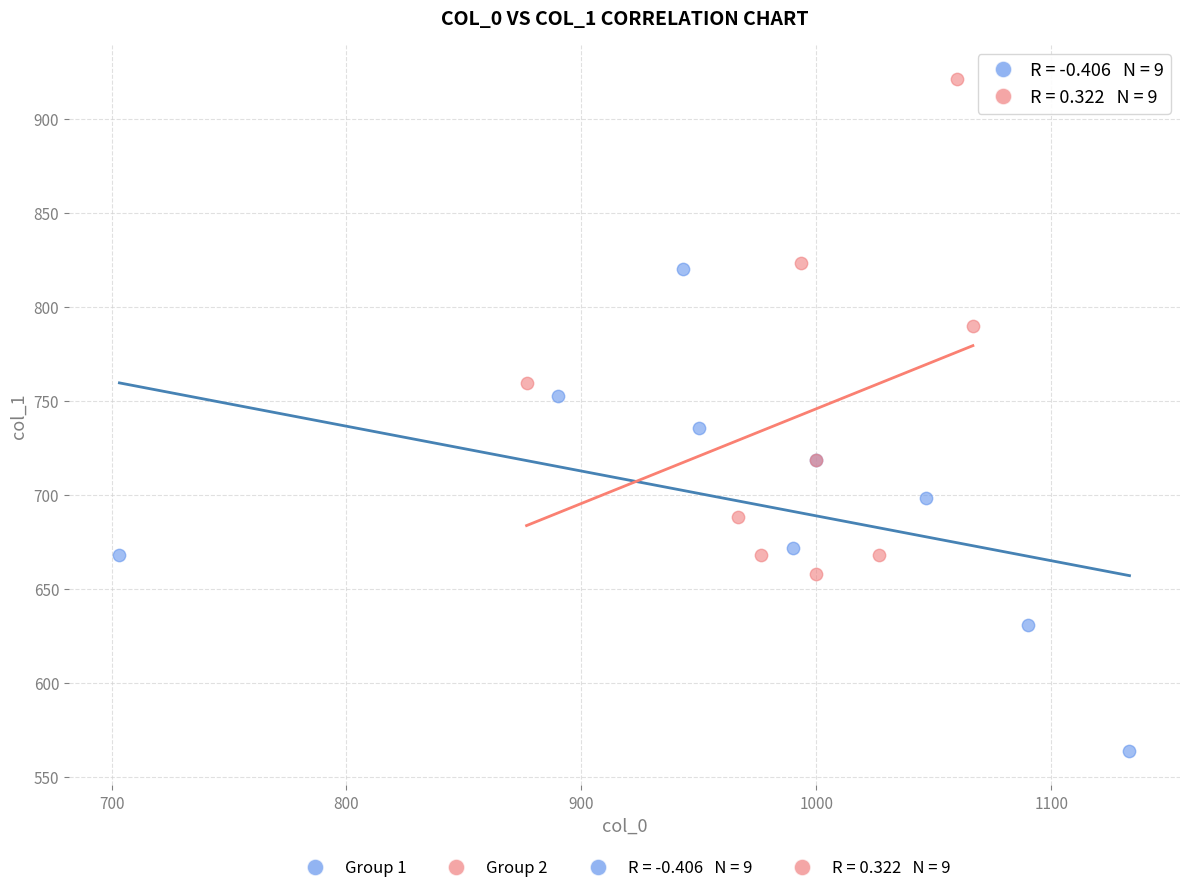

Which series has the widest spread of Y values?

Group 2